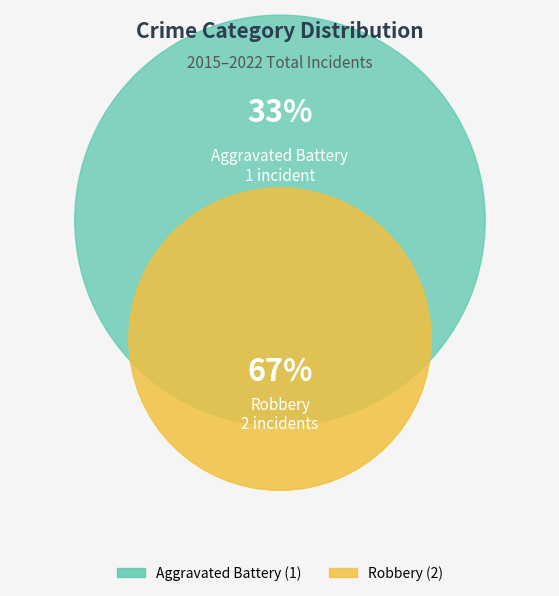

Does Aggravated Battery represent more than half of the total?

No